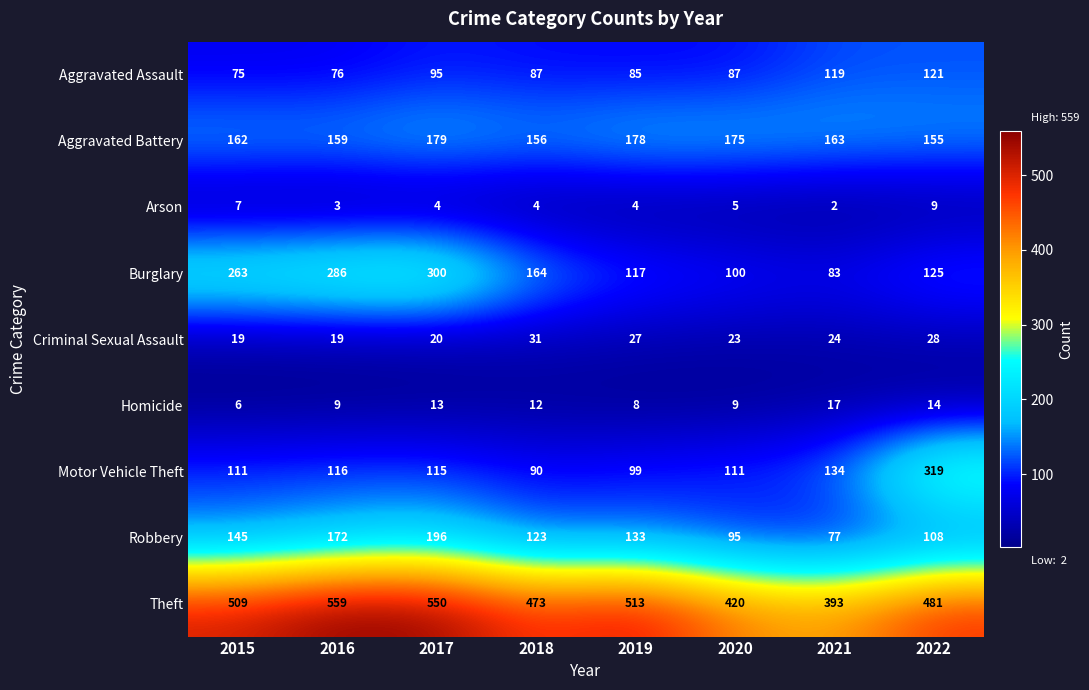

How many Arson values are between 4 and 7?

5